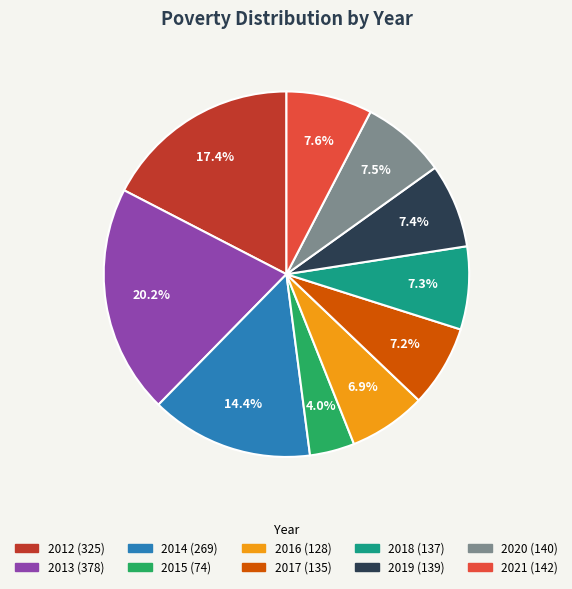

Is 2021 the majority of the pie?

No